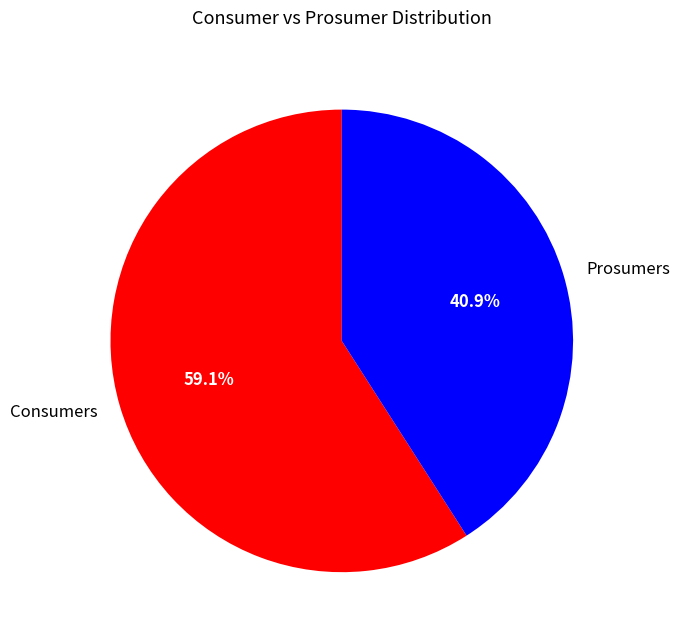

The Prosumers slice represents 41% of the pie. True or false?

True